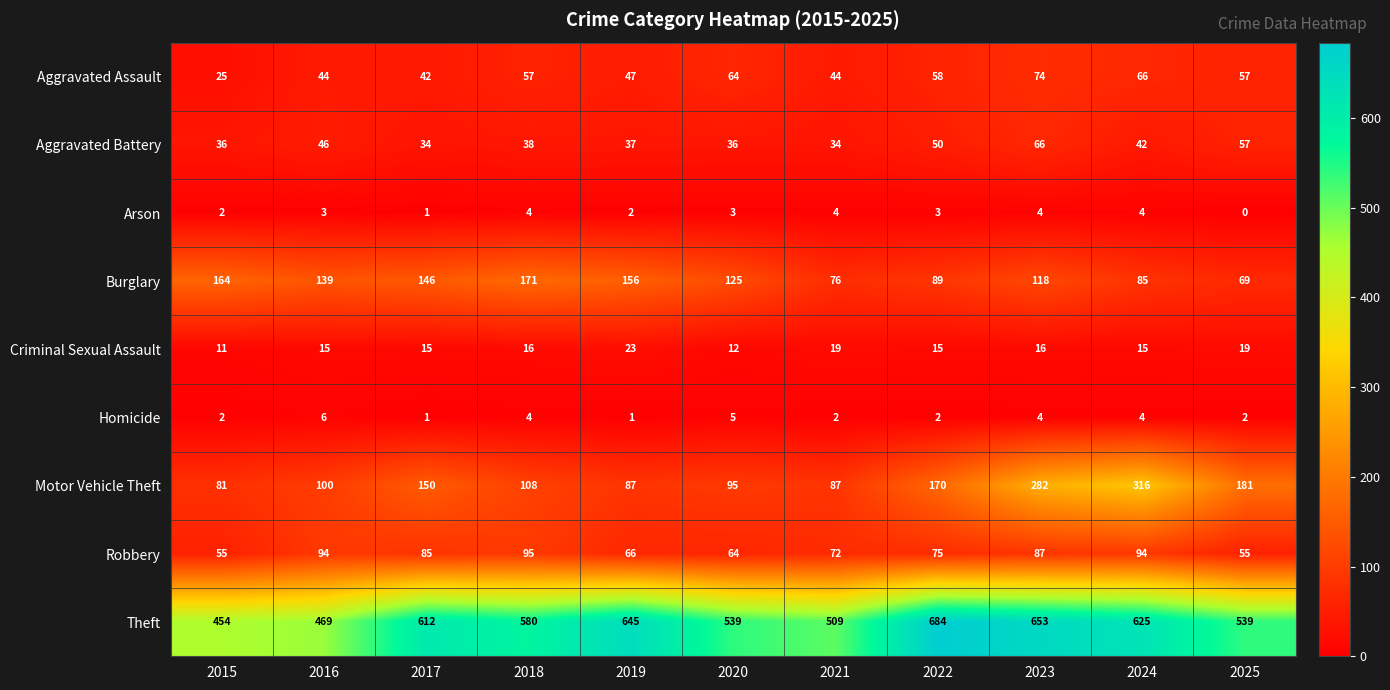

What is the approximate value of Aggravated Battery at 2022, to the nearest 5?

50